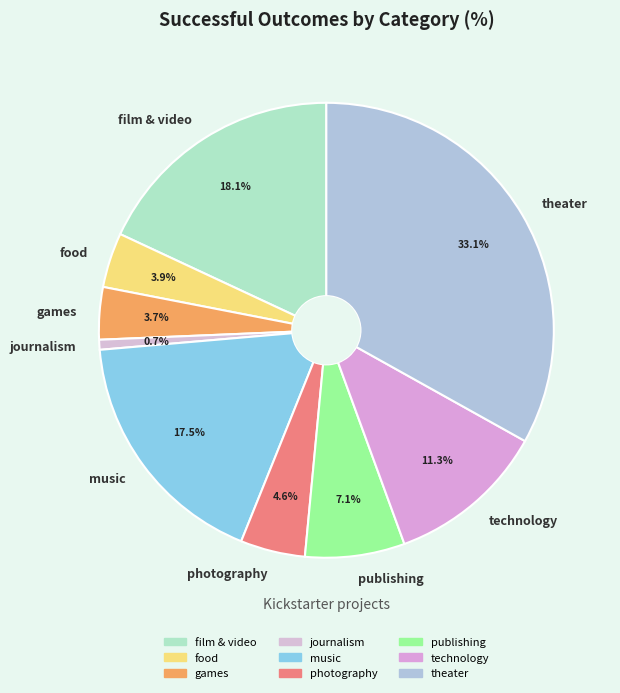

Between photography and film & video, which is larger?

film & video